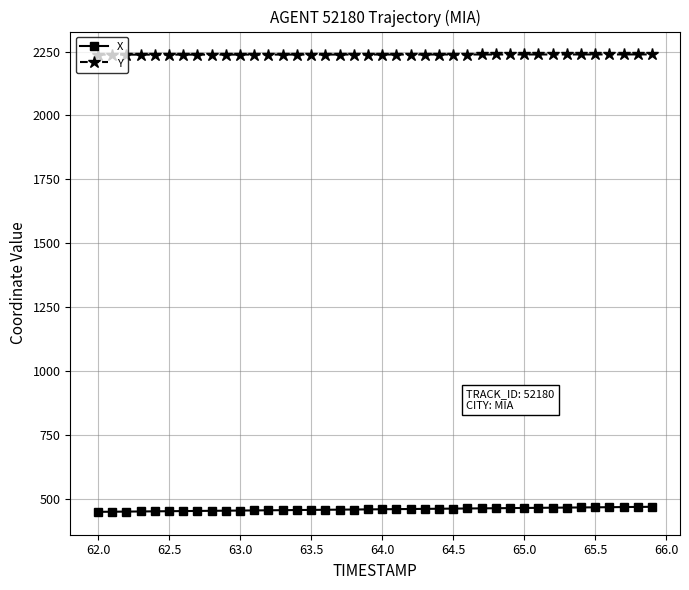

True or false: X and Y cross at least once.

False